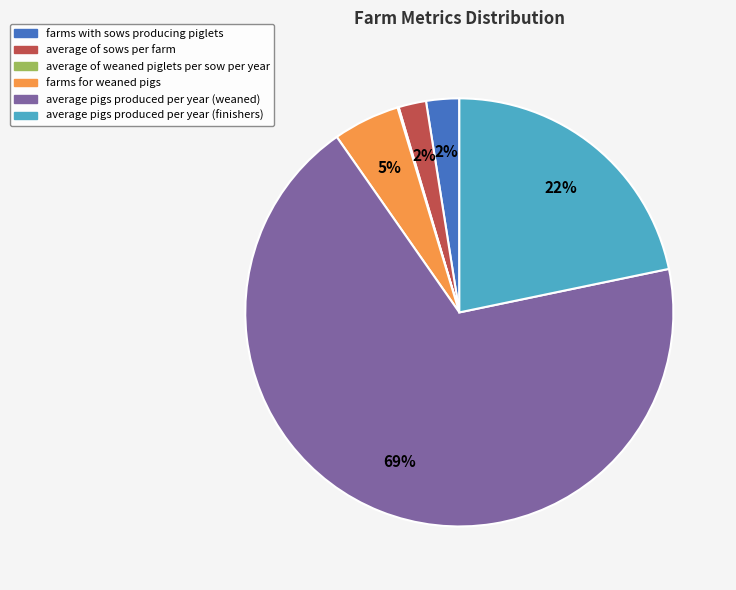

What is the largest slice in the pie chart?

average pigs produced per year (weaned)